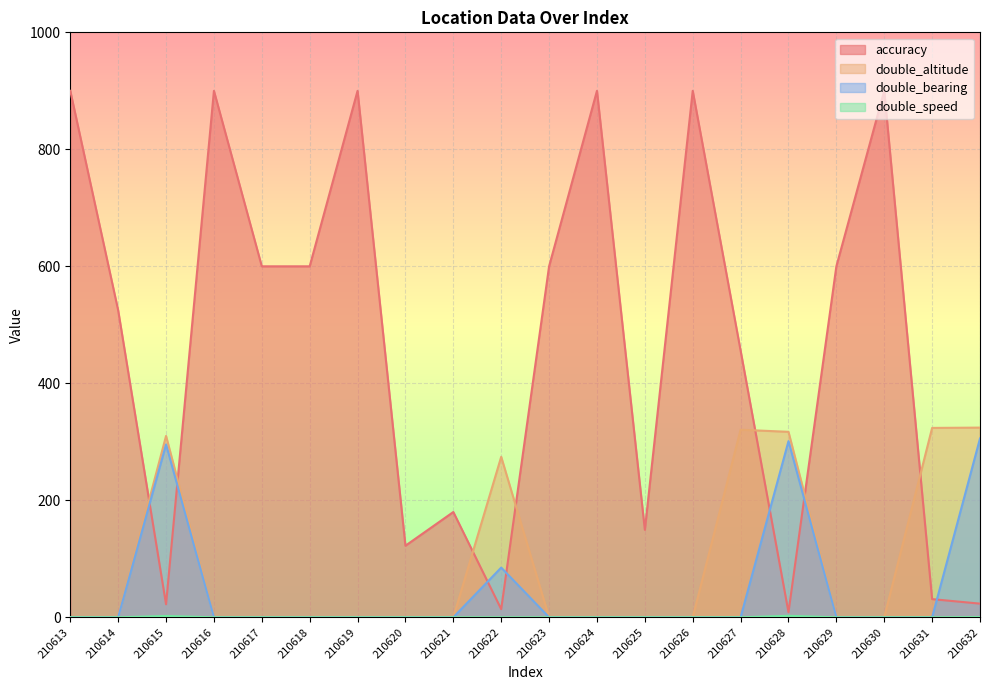

Which series changed the most between 210620 and 210622?

double_altitude